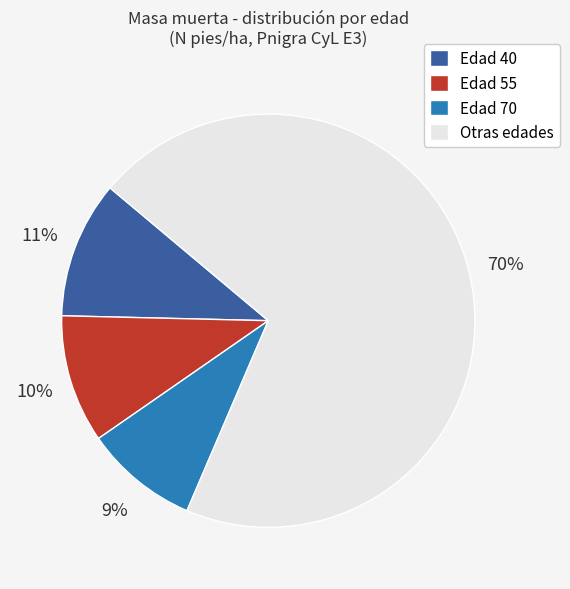

What is the smallest slice in the pie chart?

Edad 70